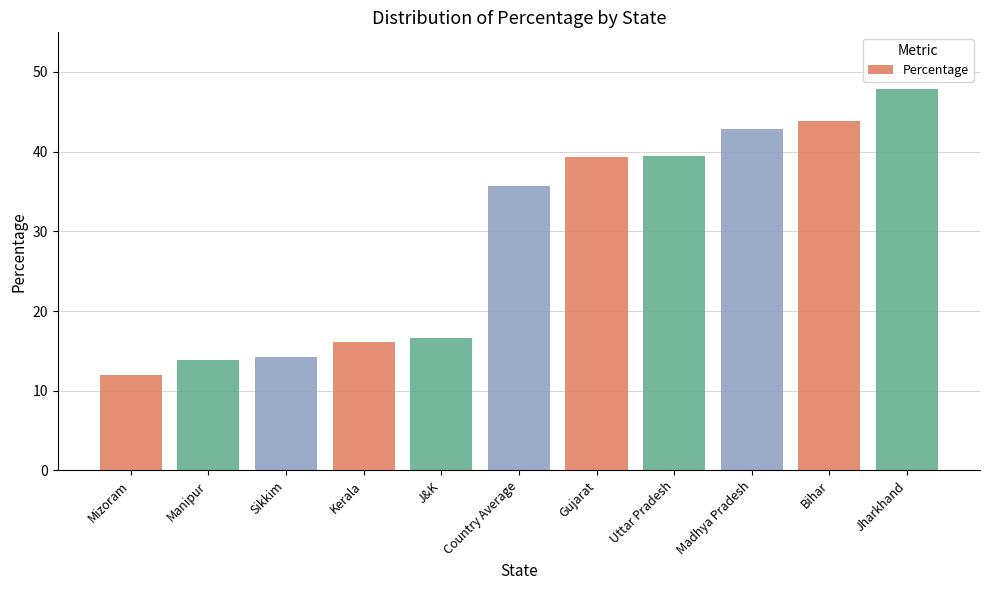

How many data points are less than 35?

5